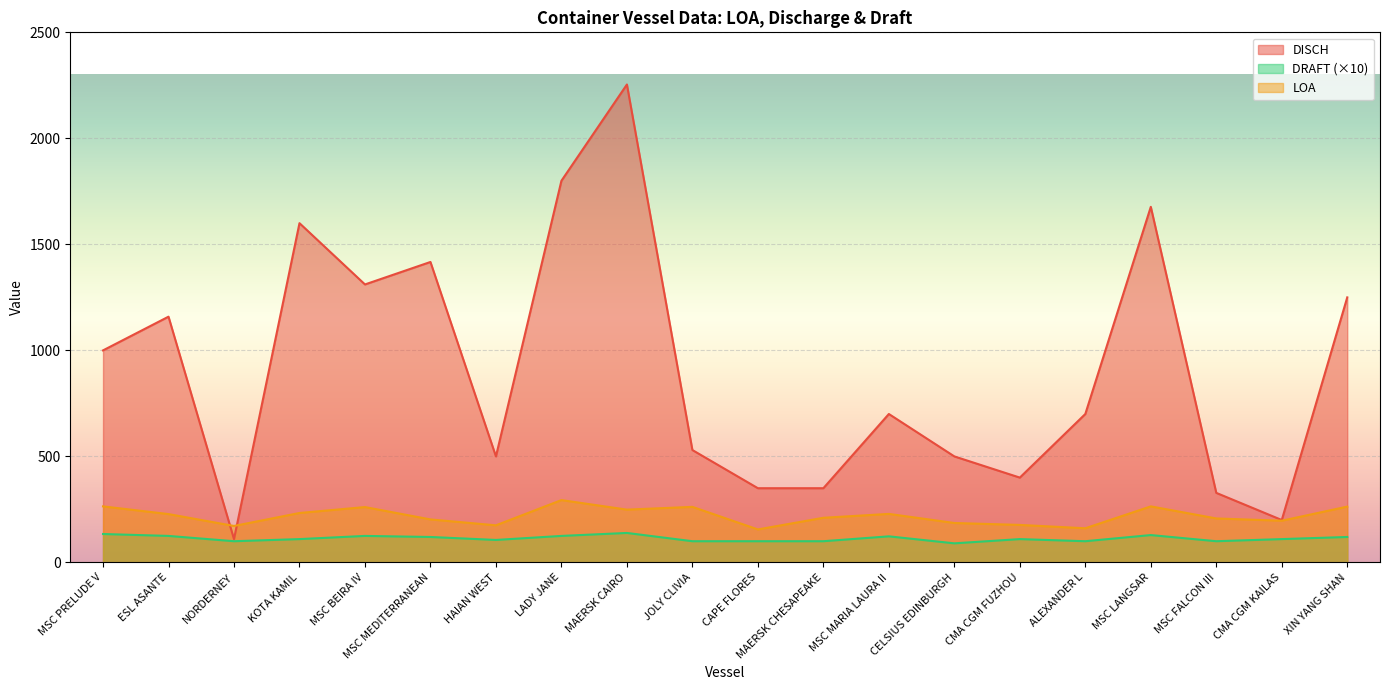

Read the LOA value at XIN YANG SHAN.

263.2